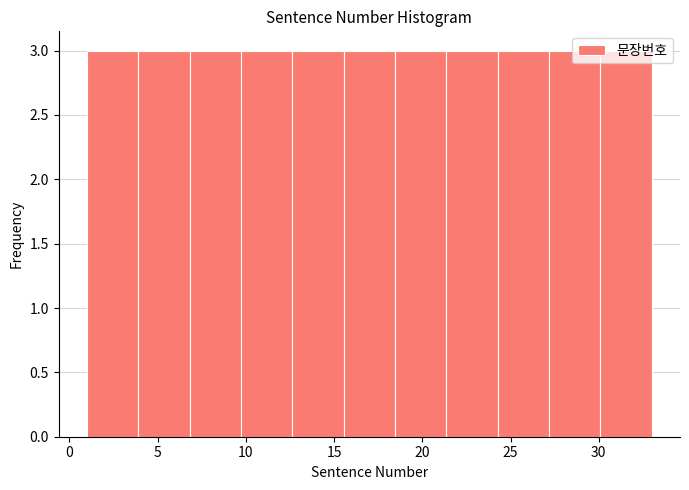

Reading left to right, transcribe this chart: for each bar, give the range it covers on the x-axis and its height. Neither the bar edges nor the heights are printed on the chart, so give them approximately, as read against the axes.

1.0 to 4.0: 3
4.0 to 7.0: 3
7.0 to 9.5: 3
9.5 to 12.5: 3
12.5 to 15.5: 3
15.5 to 18.5: 3
18.5 to 21.5: 3
21.5 to 24.5: 3
24.5 to 27.0: 3
27.0 to 30.0: 3
30.0 to 33.0: 3